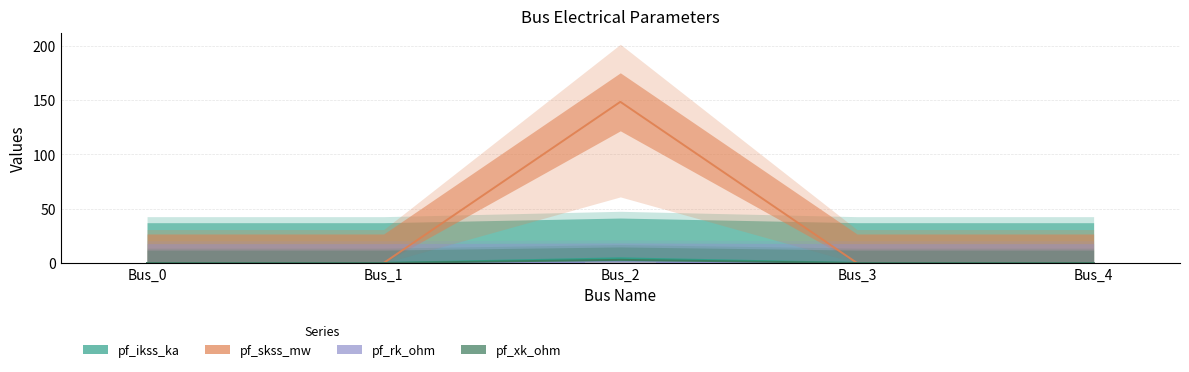

Does the chart contain any negative values?

No